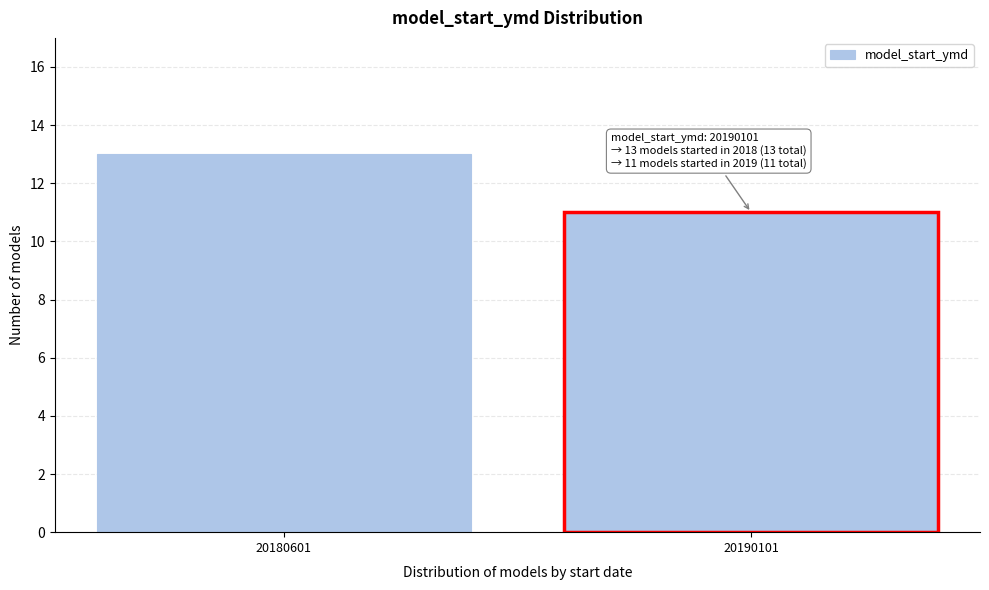

Reading left to right, extract all data points from this chart.

13	11